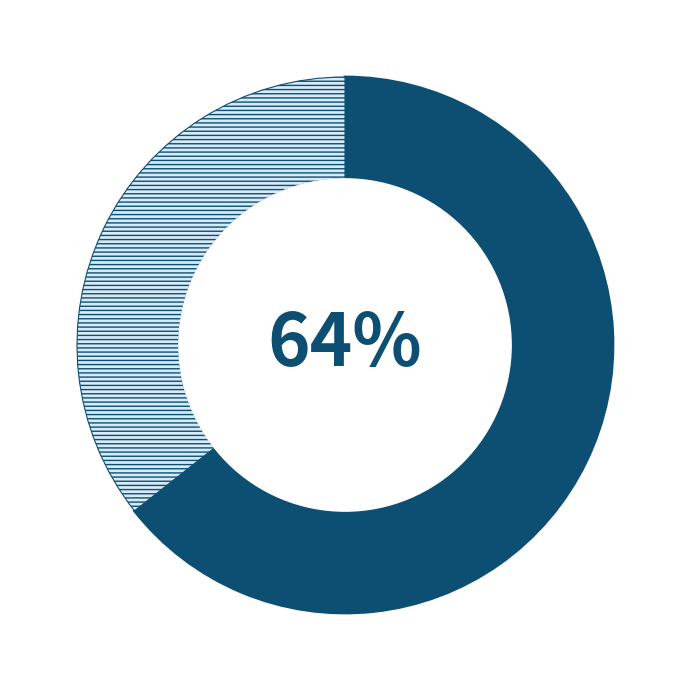

To the nearest percent, what is the average slice percentage?

50%